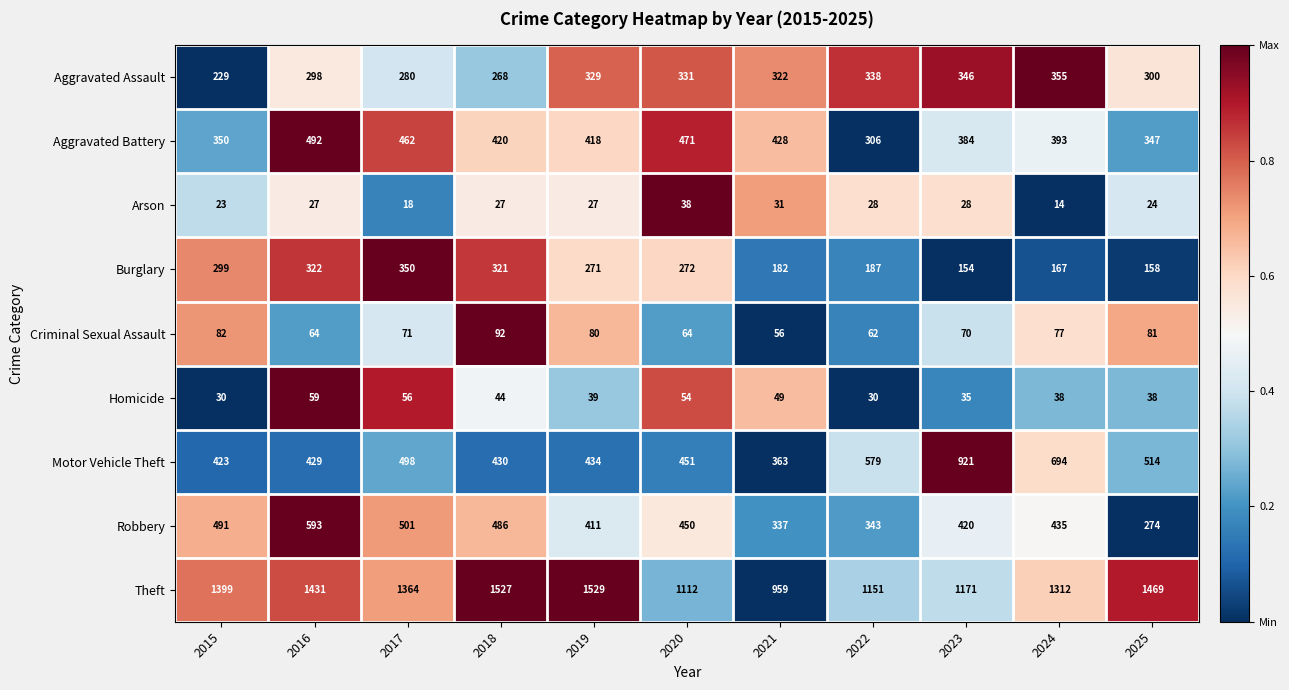

Which series has the largest range (max minus min)?

Theft